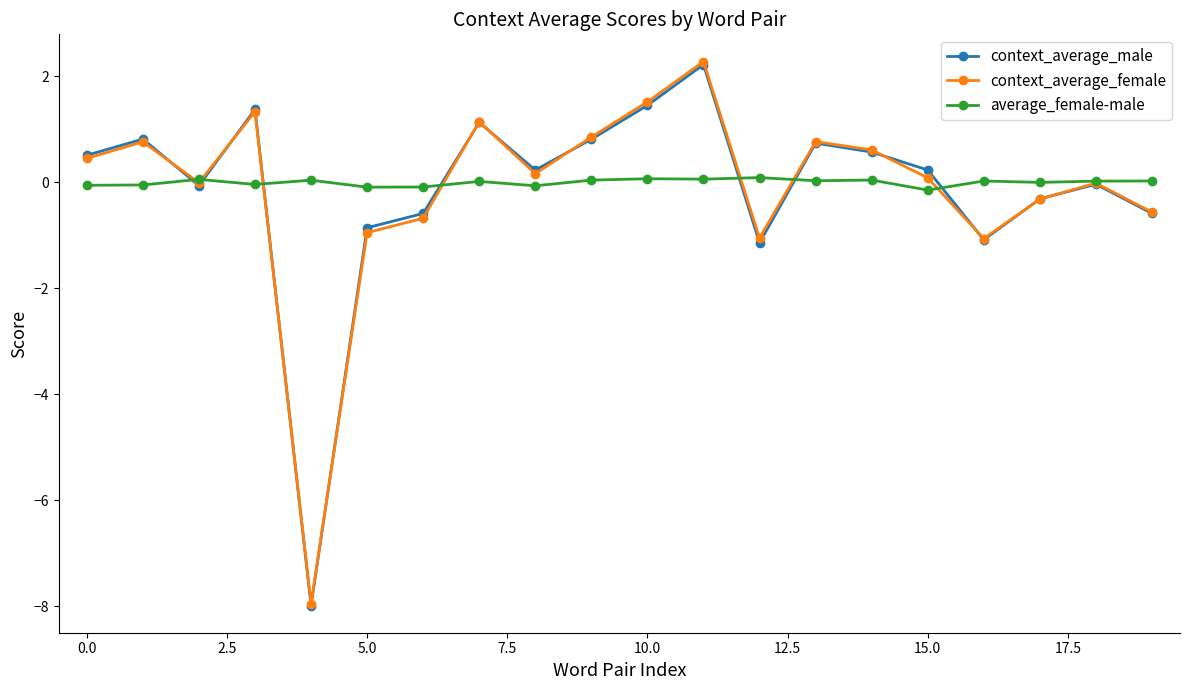

True or false: average_female-male has more than 1 points higher than both neighbors.

True